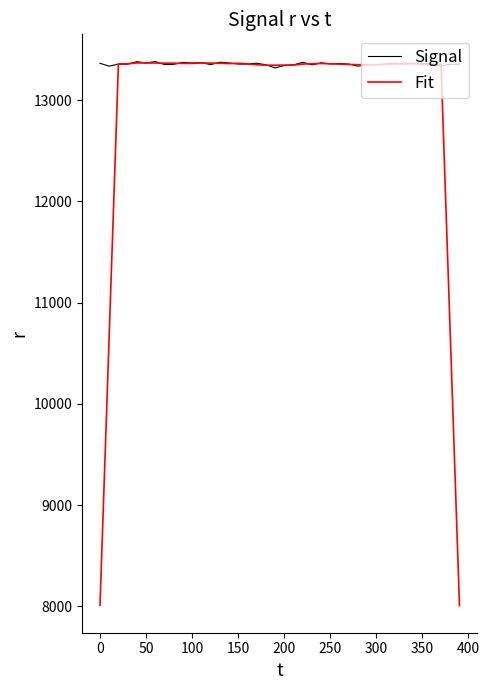

What are all the series names shown in the legend?

Signal, Fit